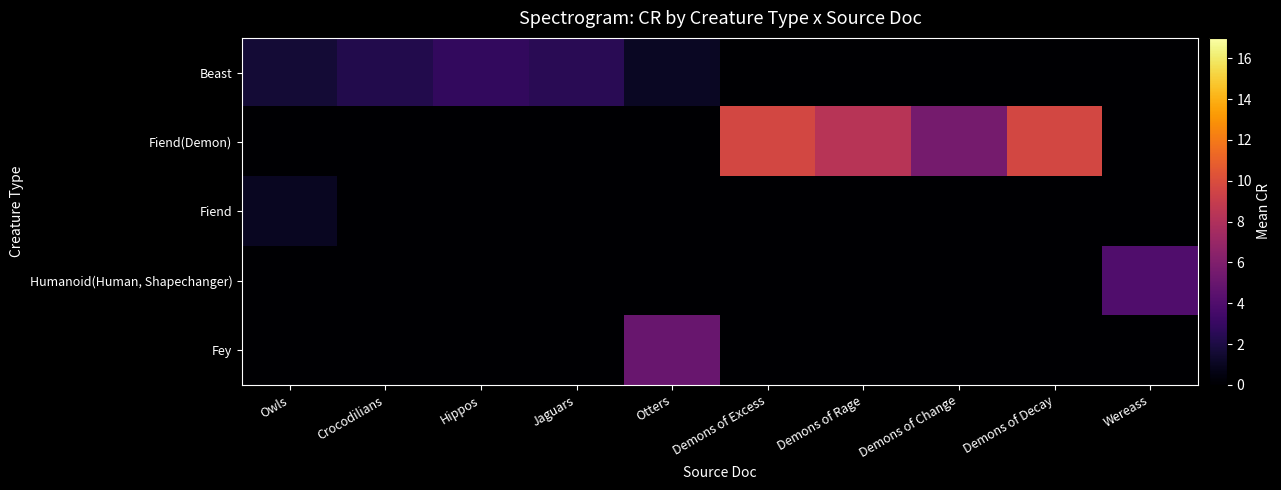

Between Owls and Demons of Rage, which series saw the biggest shift?

Fiend(Demon)